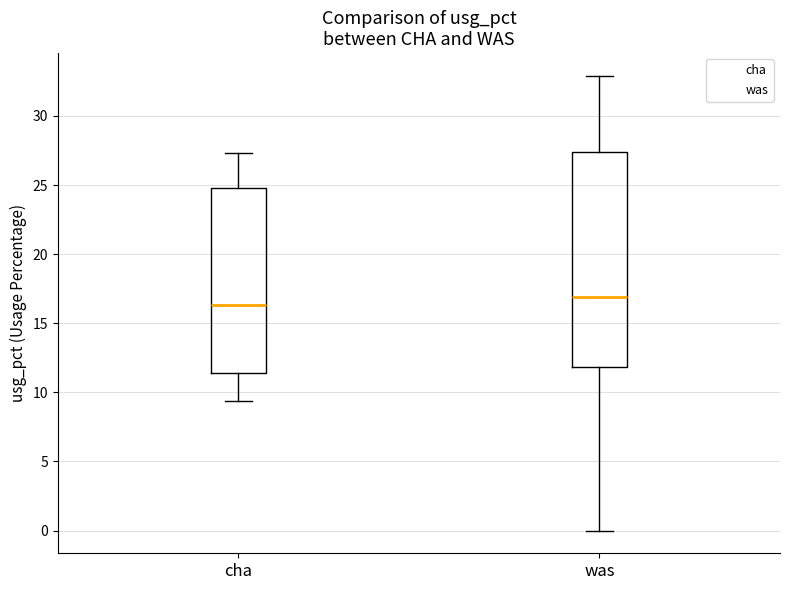

Reading left to right, transcribe this box plot: for each box, give where its median line is, the range the box spans, and where its two whiskers end, as read against the y-axis. The values are not printed on the chart, so give them approximately, as read against the axis.

cha: median 16.5, box 11.5 to 25.0, whiskers 9.5 to 27.5
was: median 17.0, box 12.0 to 27.5, whiskers 0.0 to 33.0